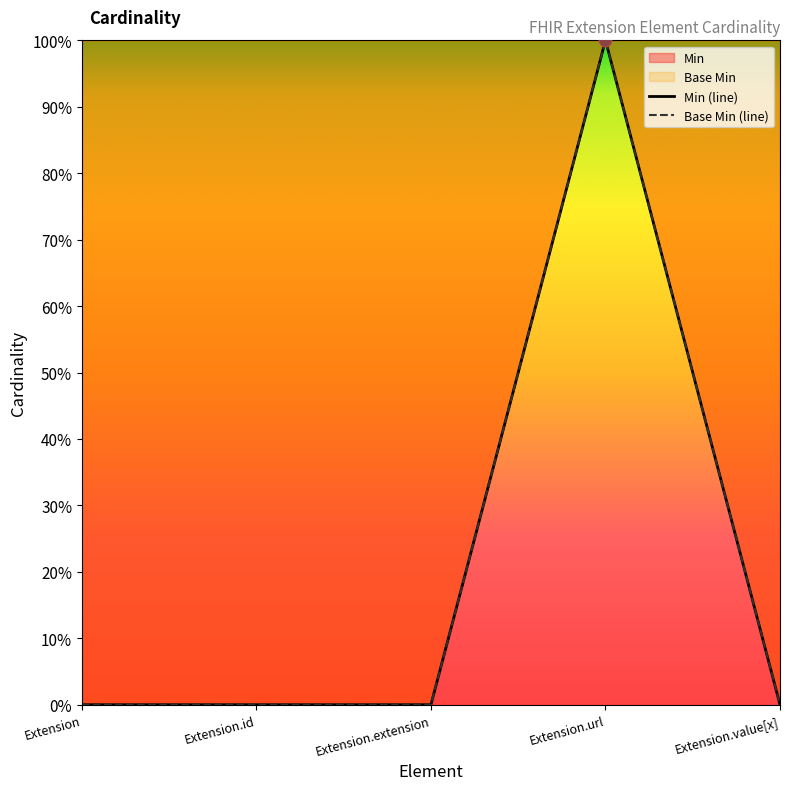

Which series has the widest spread of Y values?

Min (line)